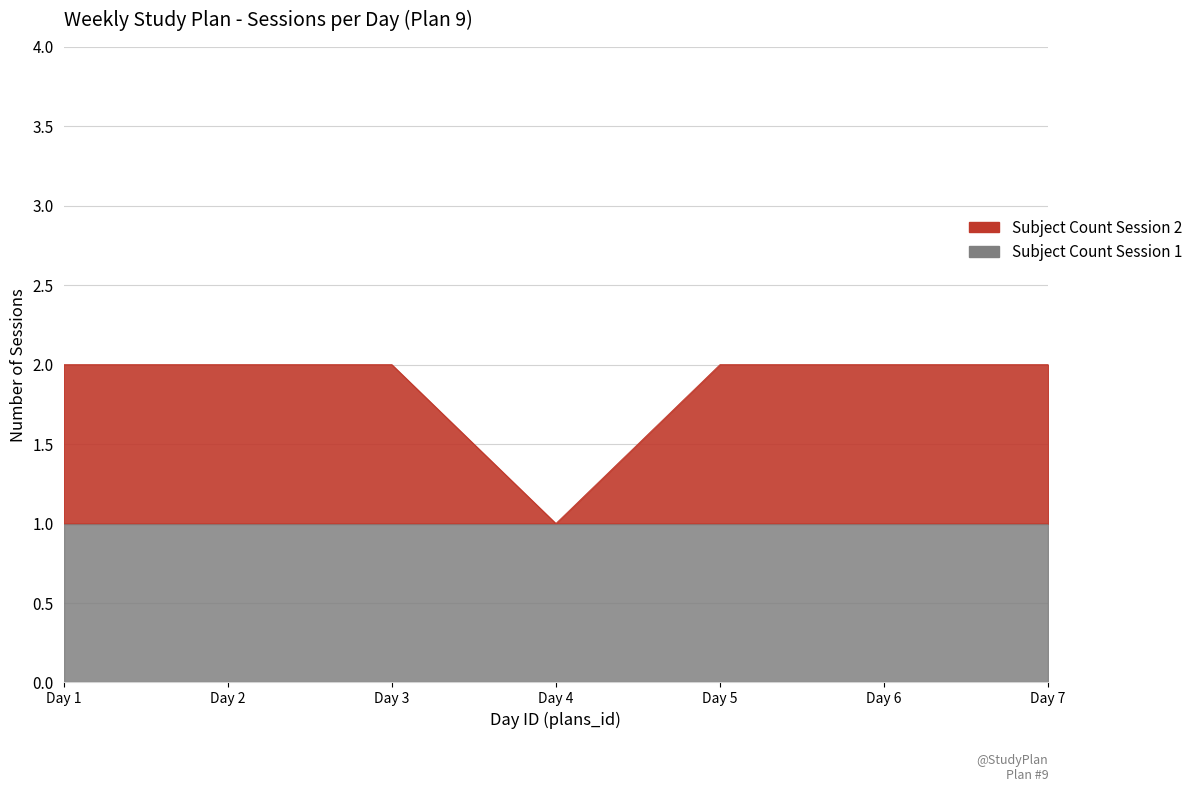

True or false: there are more than 0 points higher than both neighbors.

False